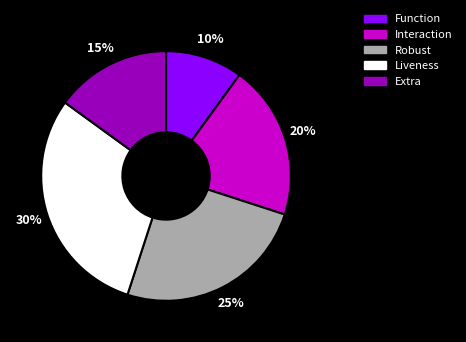

Is the sum of Robust and Liveness greater than half?

Yes